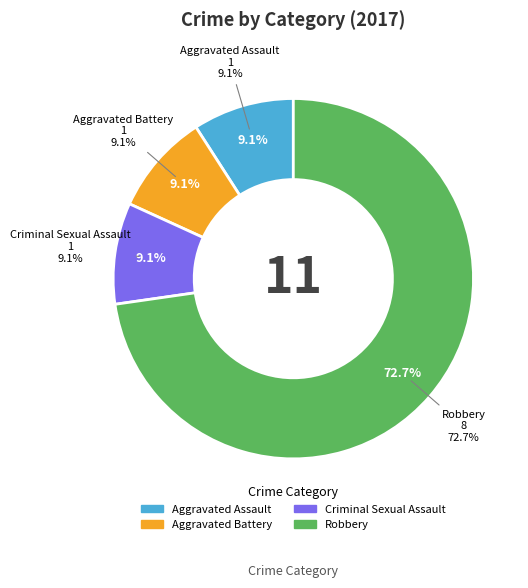

How many segments does this pie chart have?

4